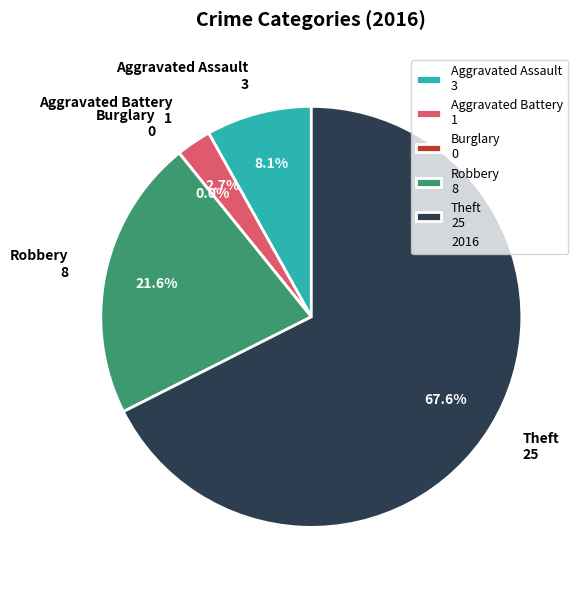

How many segments does this pie chart have?

5